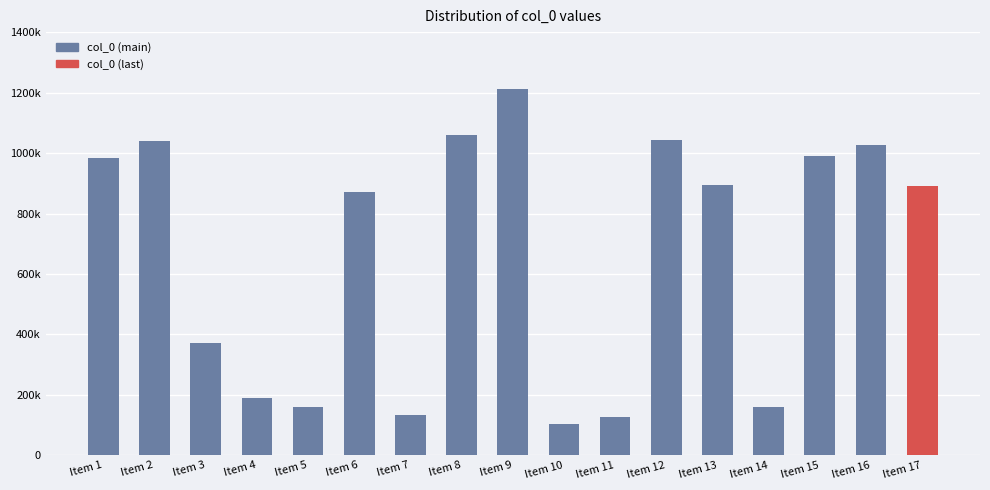

What is the maximum value shown in the chart?

1210439